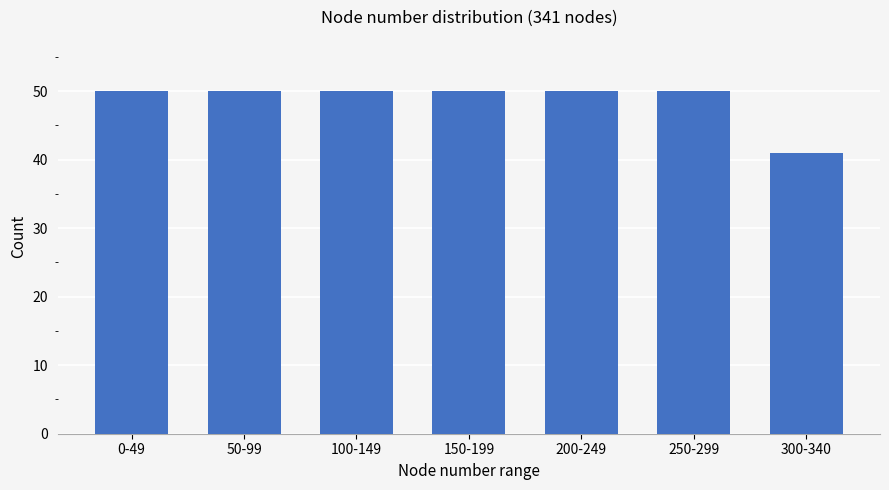

Reading left to right, extract all data points from this chart.

50	50	50	50	50	50	41